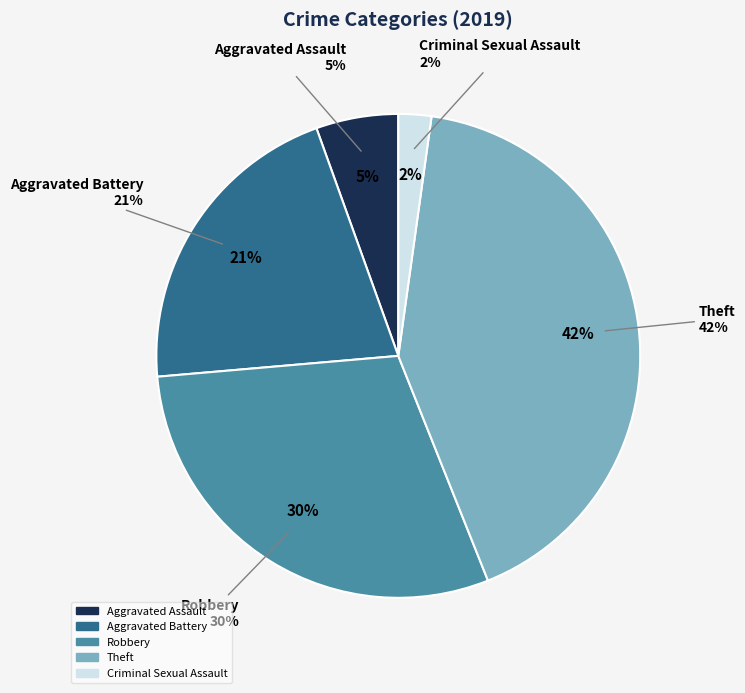

To the nearest percent, what portion does Criminal Sexual Assault represent?

2%